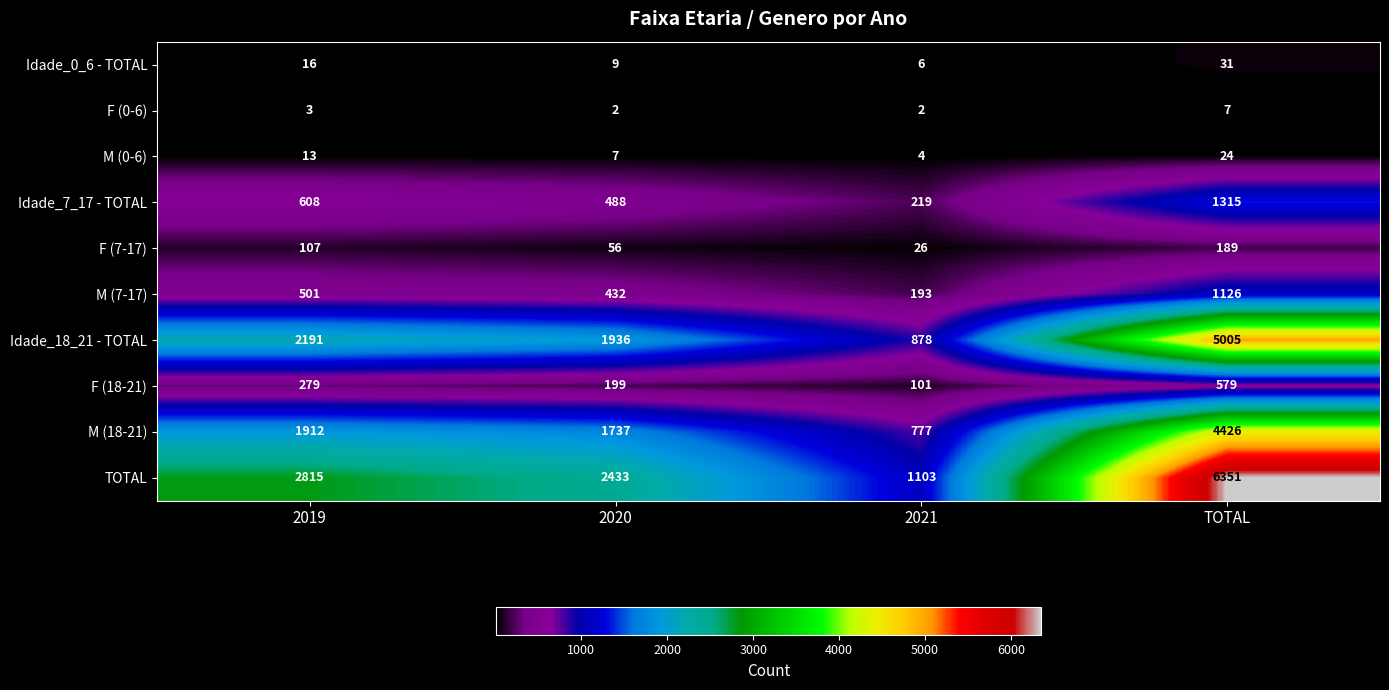

Which series has the widest spread of values?

TOTAL